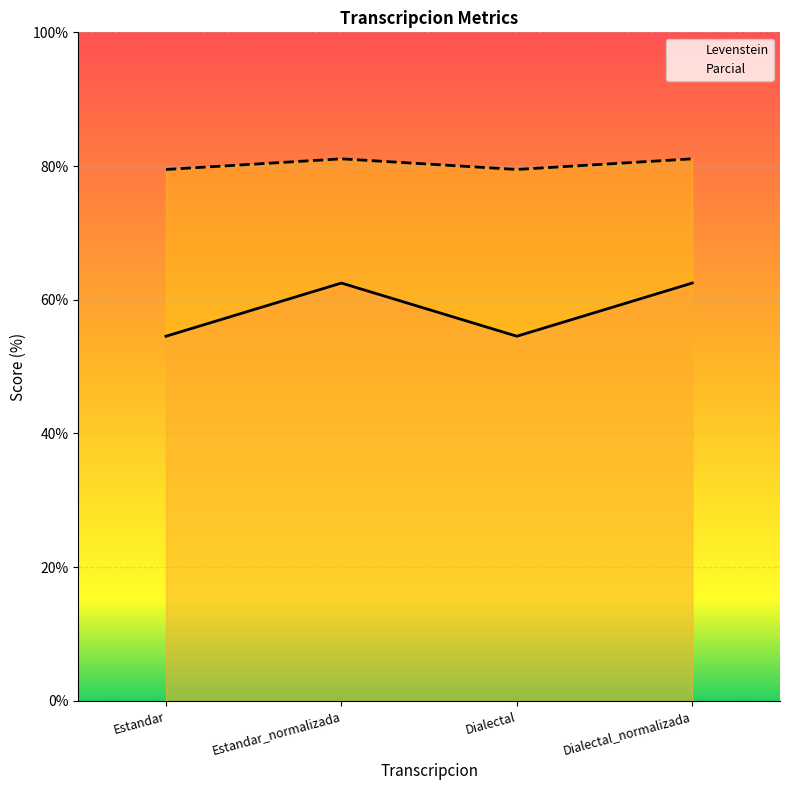

How many lines are shown in the chart?

2